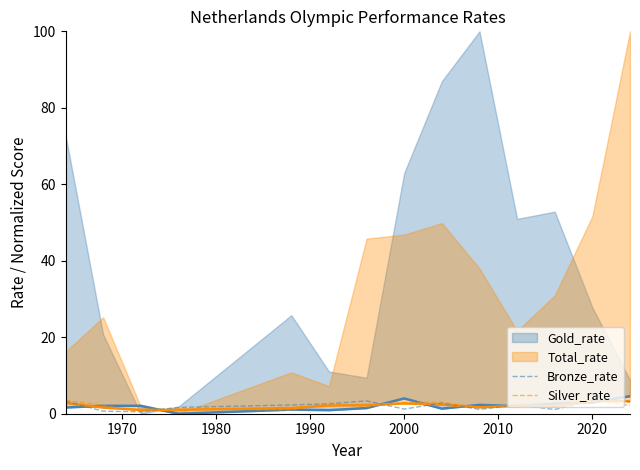

What is the highest value of the Silver_rate series?

3.6